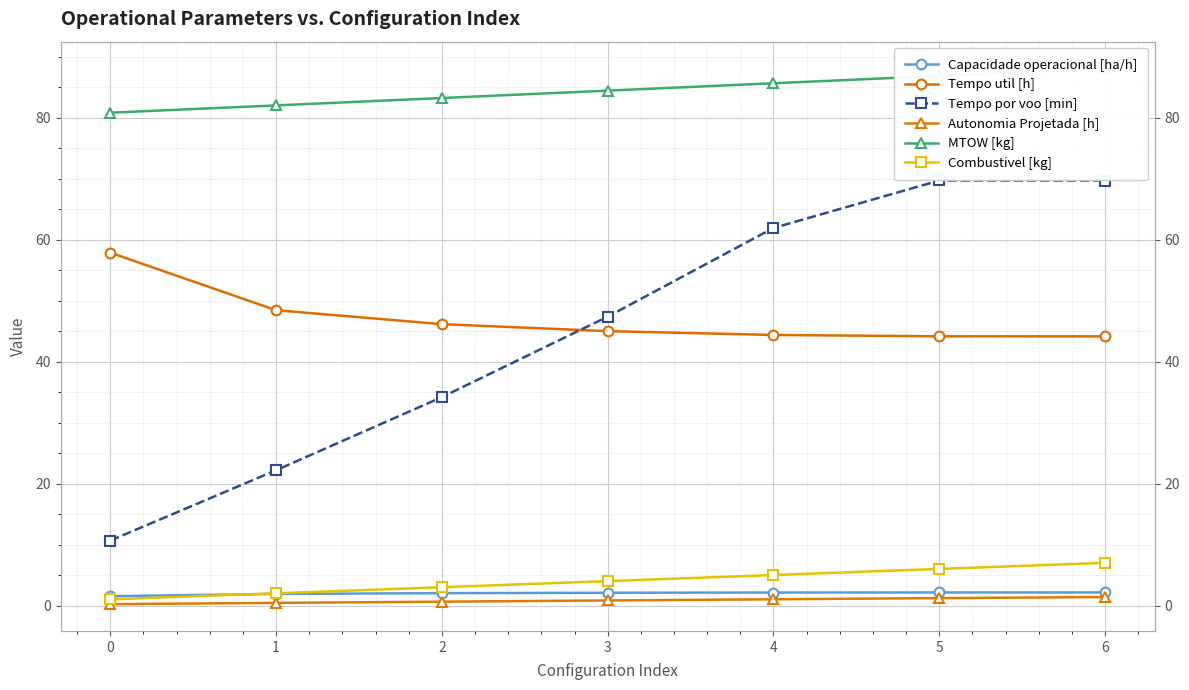

What is the difference between the second highest and second lowest values in the Autonomia Projetada [h] series?

0.8